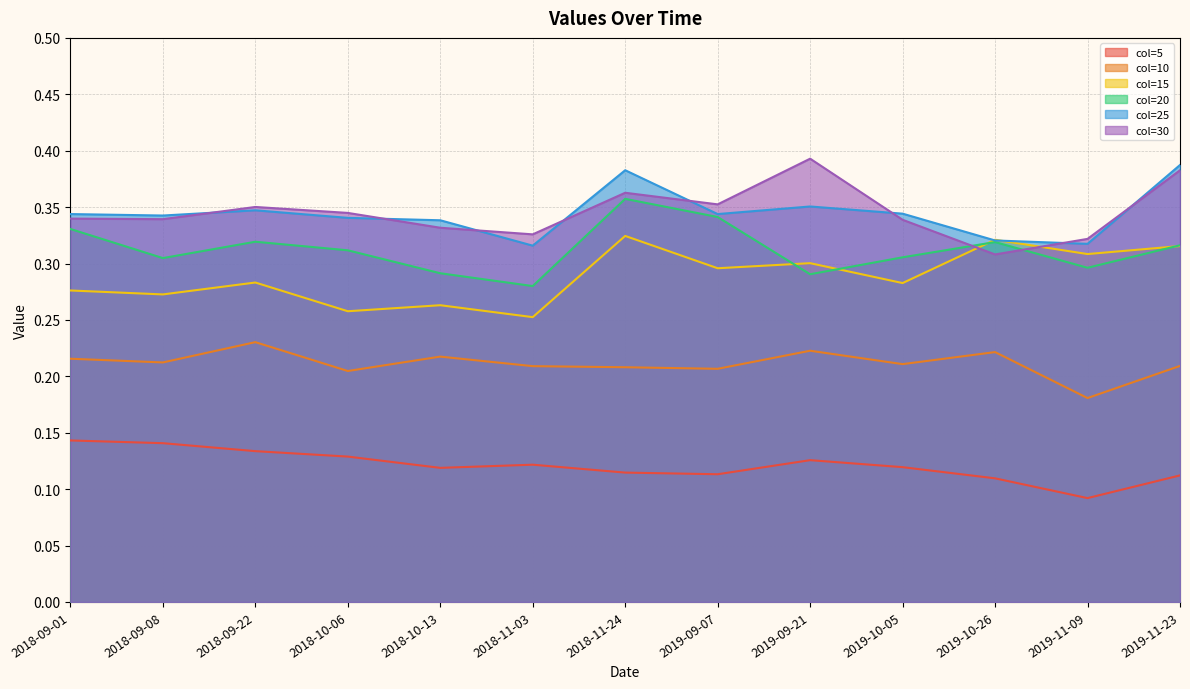

At which category is the sum across all series the highest?

2018-11-24